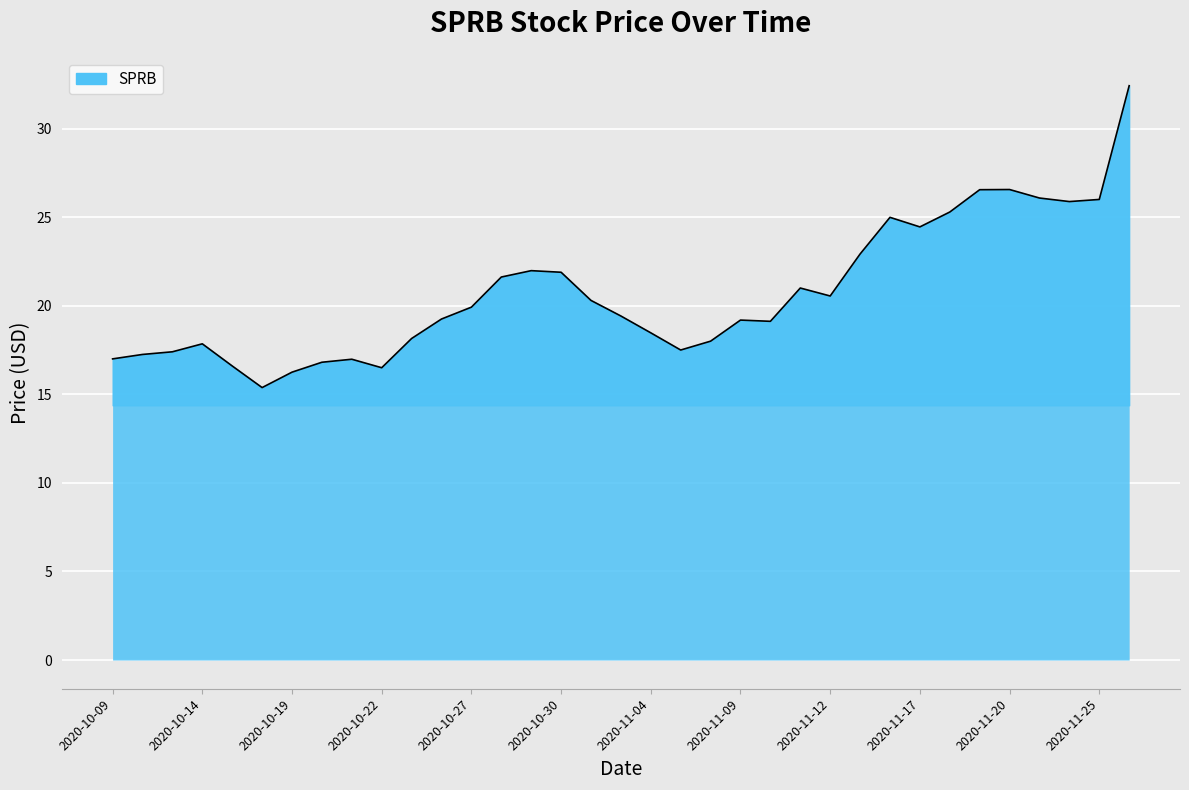

What is the greatest value displayed?

32.4